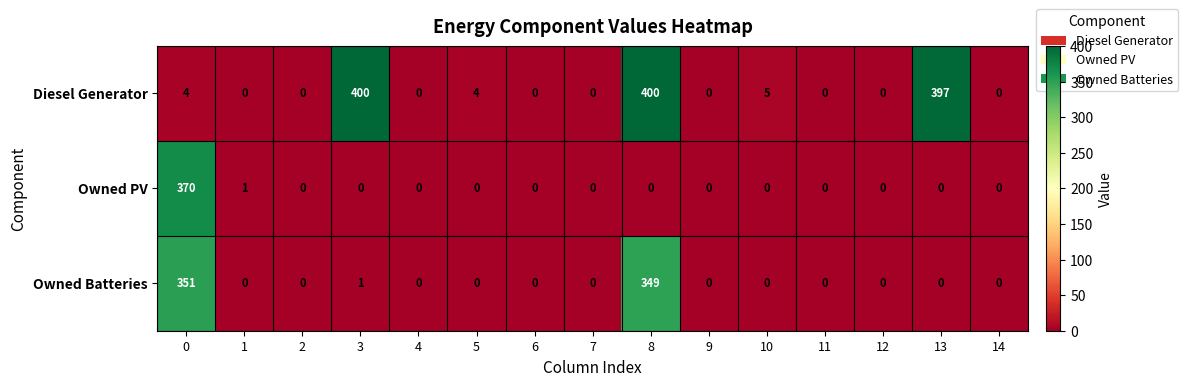

True or false: Diesel Generator has a value of 397 at 13.

True